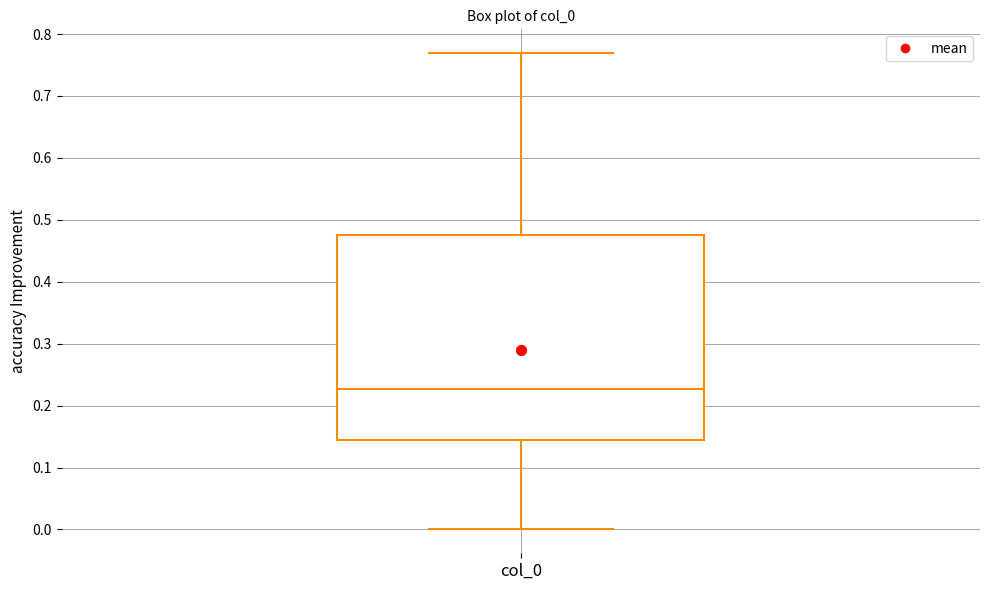

Transcribe this box plot: give where the median line is, the range the box spans, and where the two whiskers end, as read against the y-axis. The values are not printed on the chart, so give them approximately, as read against the axis.

median 0.23, box 0.14 to 0.48, whiskers 0.00 to 0.77